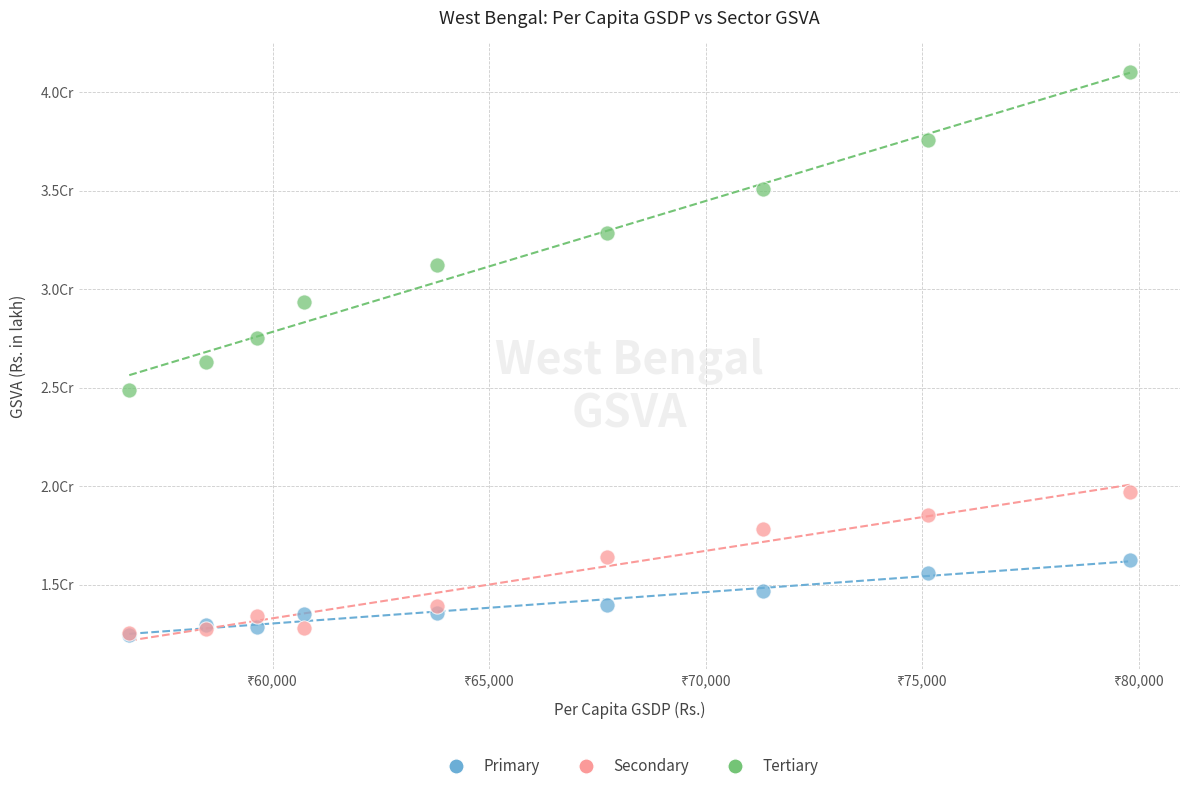

What are all the series names shown in the legend?

Primary, Secondary, Tertiary